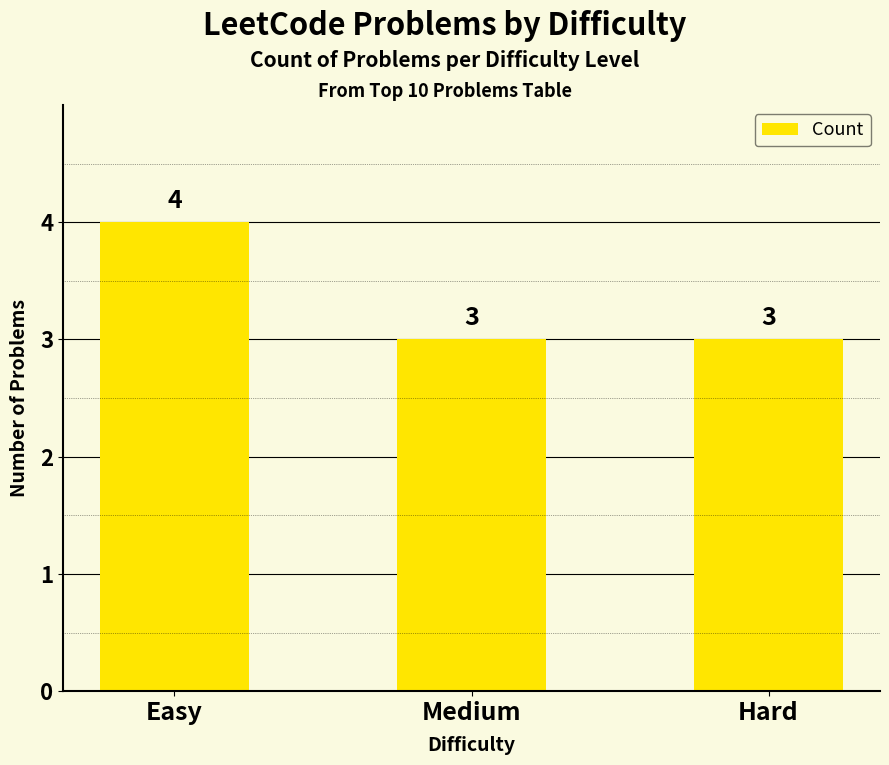

What is the maximum value shown in the chart?

4